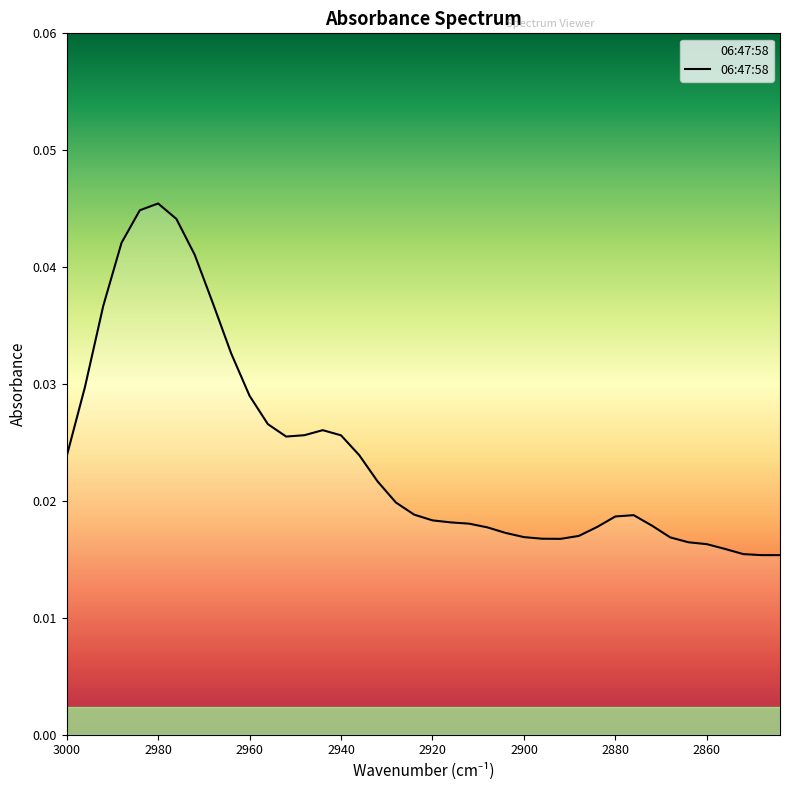

True or false: the data shows 0.0 at 2940.

False